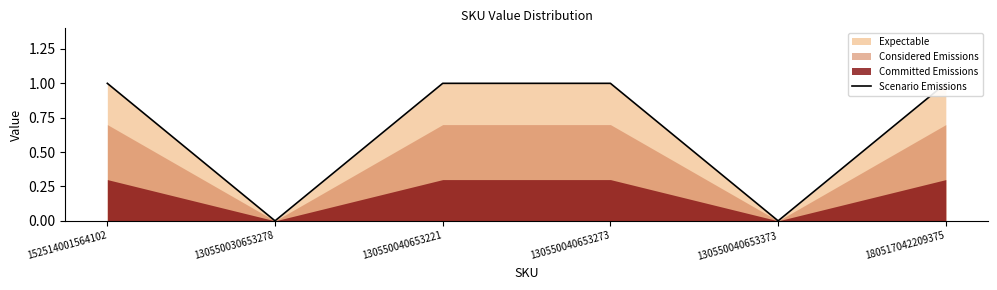

Count the values in the range 0 to 1.

6